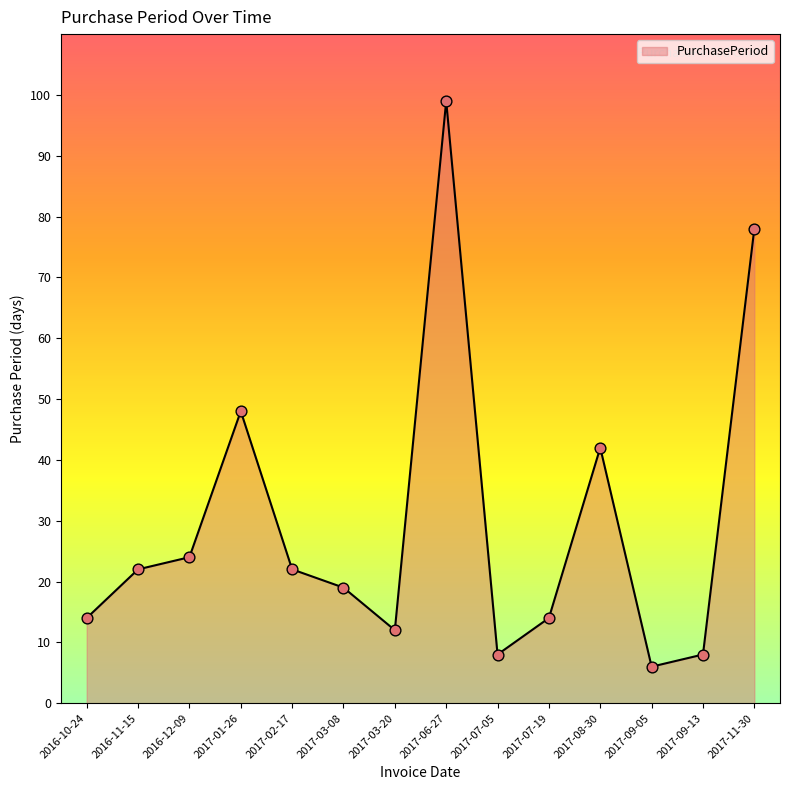

Which has a higher value, 2017-07-05 or 2016-11-15?

2016-11-15